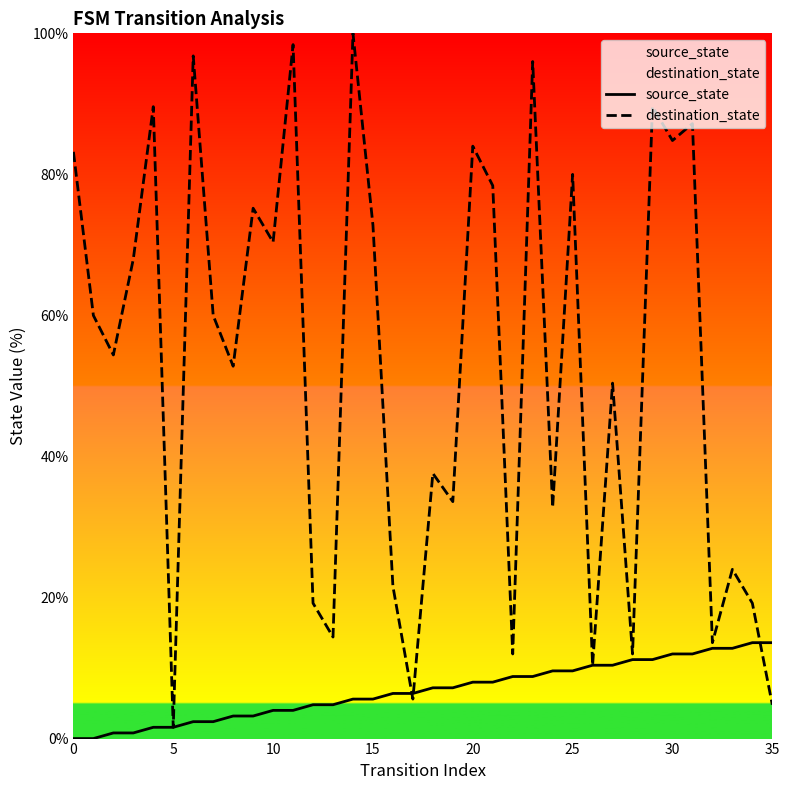

Which series ends up on top after the final intersection of source_state and destination_state?

source_state